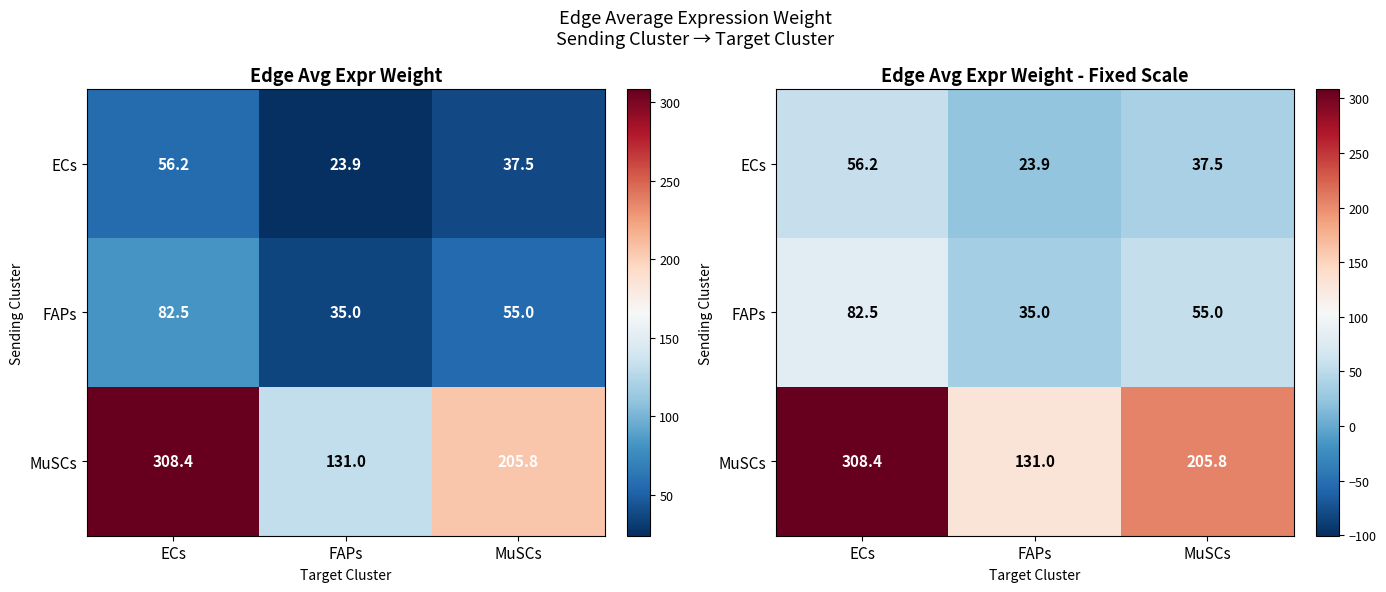

The MuSCs series shows 281.5 at MuSCs. True or false?

False